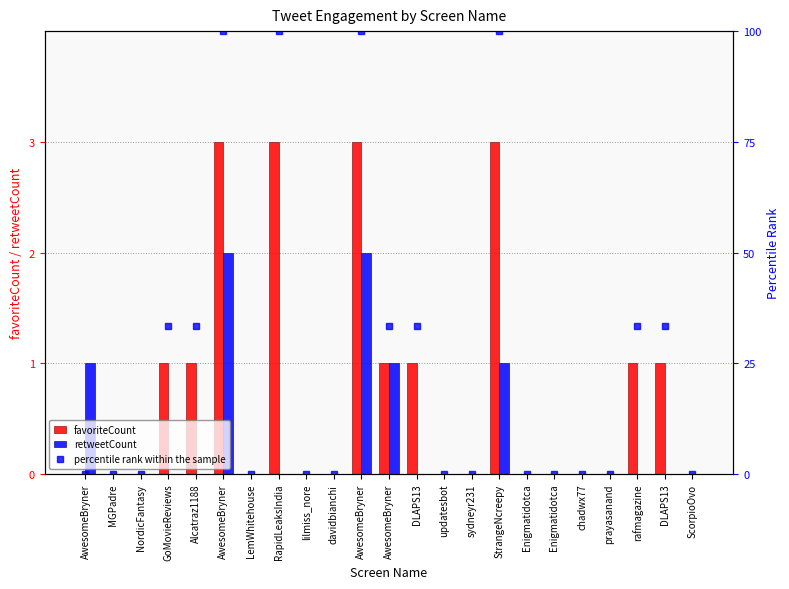

Is the value of percentile rank within the sample at MGPadre greater than the value of retweetCount at prayasanand?

No